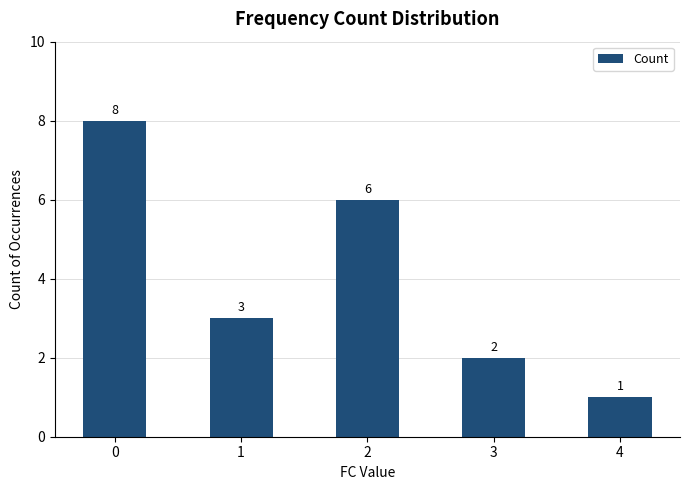

What is the value of the 3rd bar from the left?

6